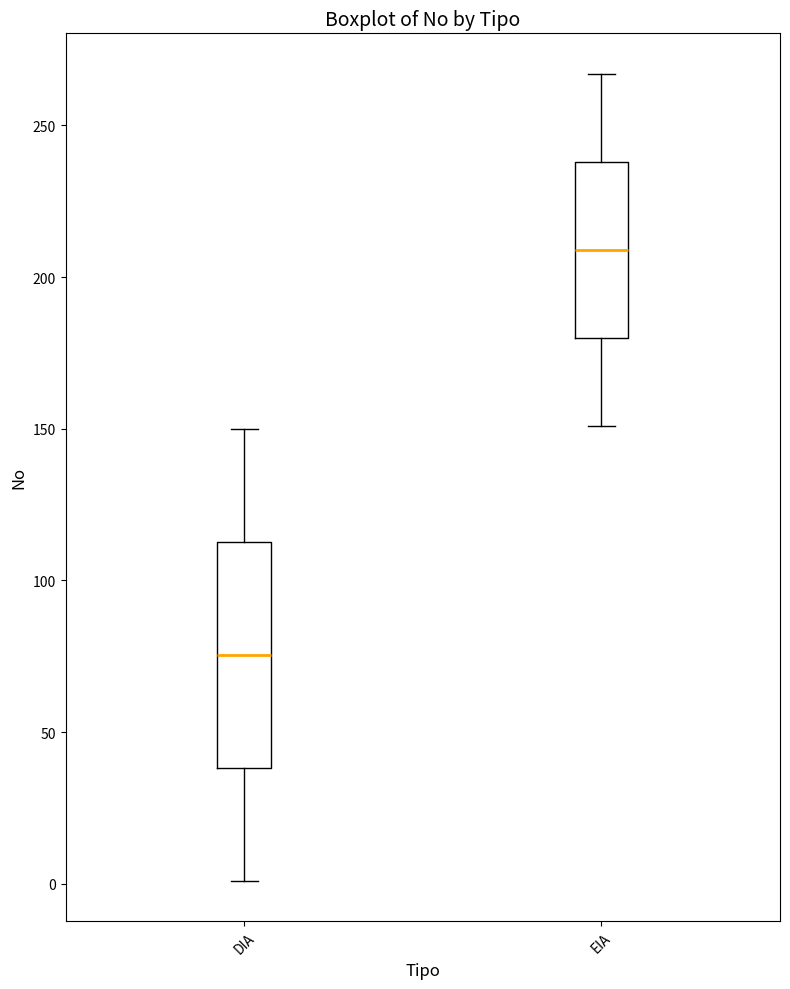

Which box is the tallest, from its lower edge to its upper edge?

DIA